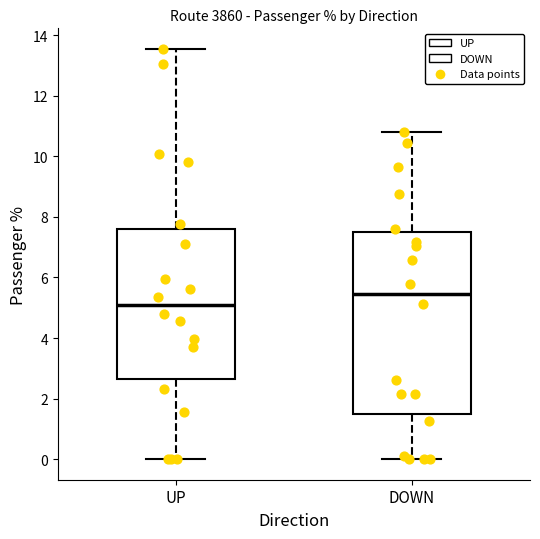

Comparing the boxes themselves (not the whiskers), which one is the tallest?

DOWN